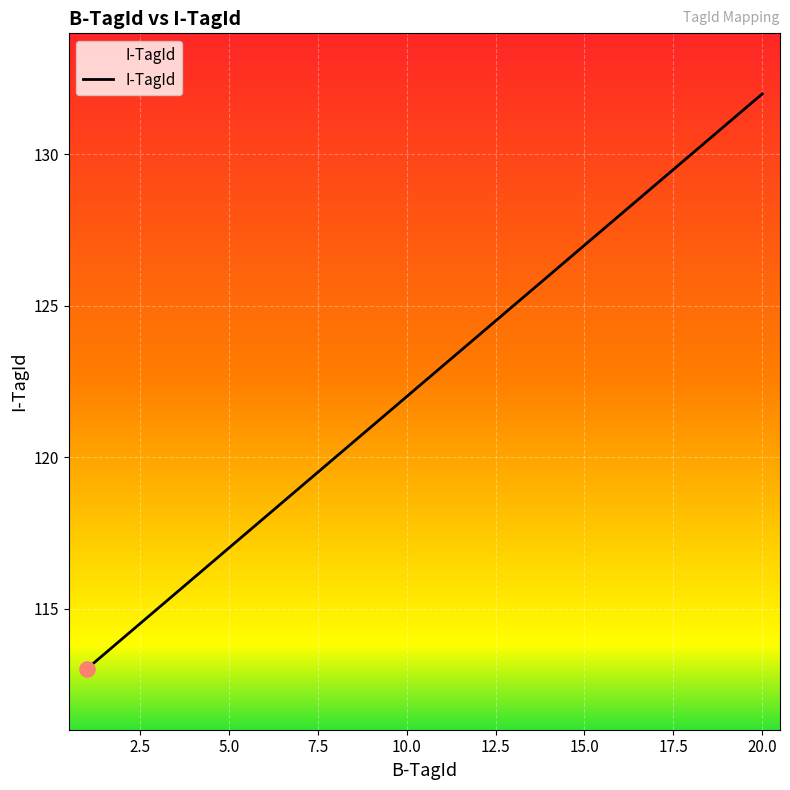

What is the difference between the maximum and minimum values?

19